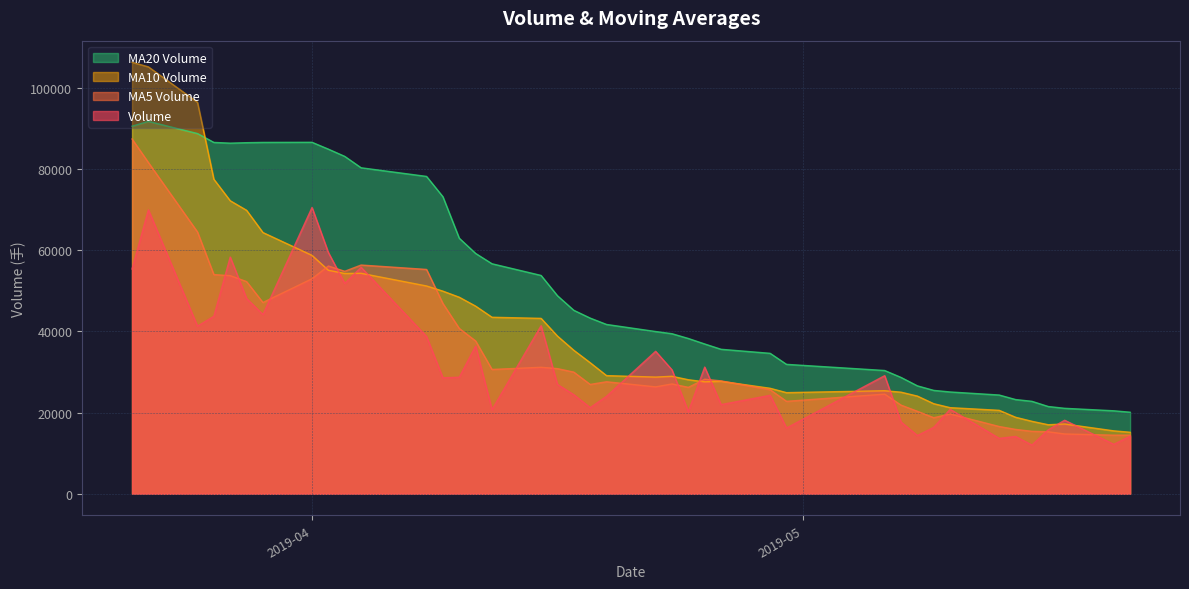

Where is v_ma5 nearest to the value 50911?

2019-03-28